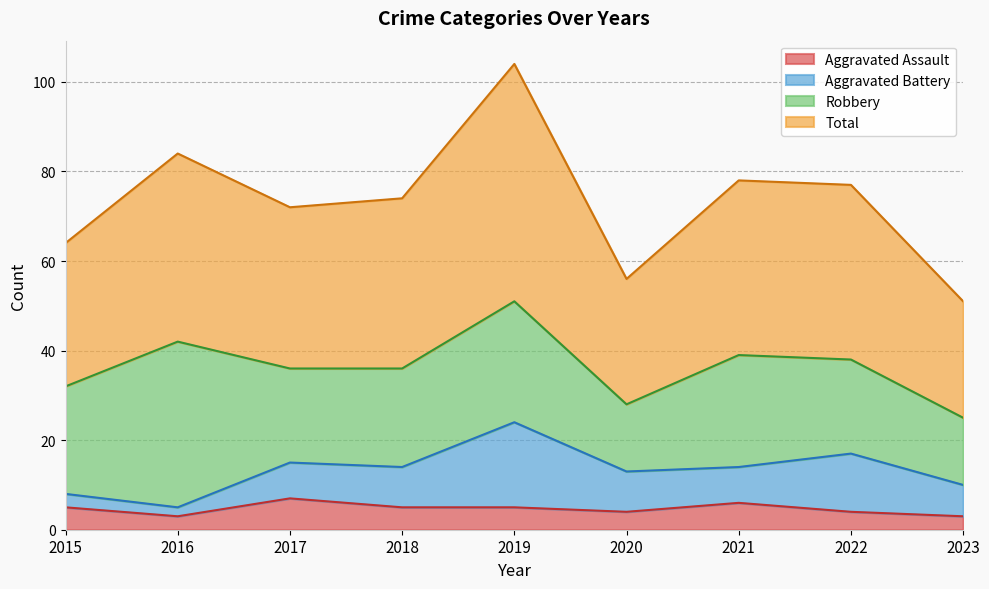

True or false: Total and Aggravated Assault intersect in this chart.

False